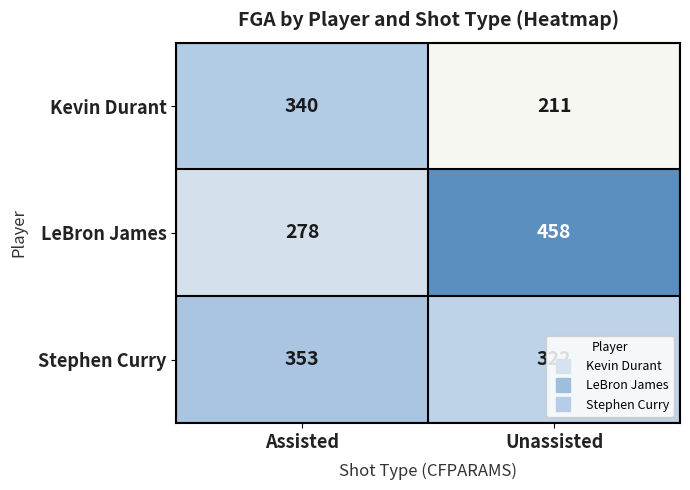

Is it true that LeBron James equals 288 at Unassisted?

False